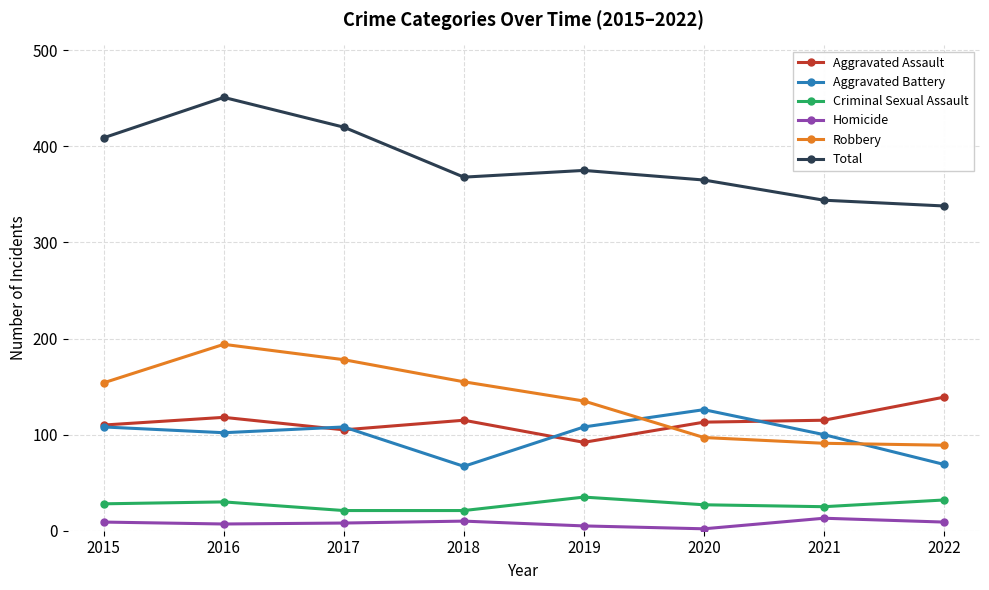

What is the difference between the Robbery values at 2018 and 2021?

64